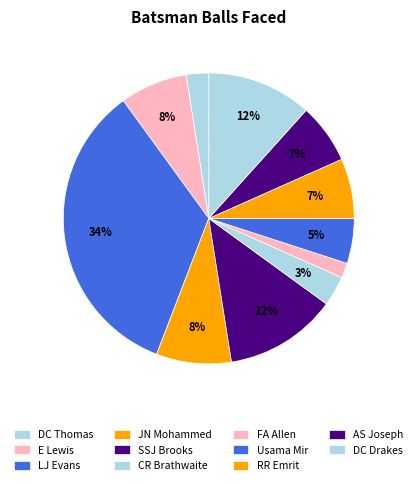

Rank the categories by value from lowest to highest.

FA Allen, DC Thomas, CR Brathwaite, Usama Mir, RR Emrit, AS Joseph, E Lewis, JN Mohammed, DC Drakes, SSJ Brooks, LJ Evans